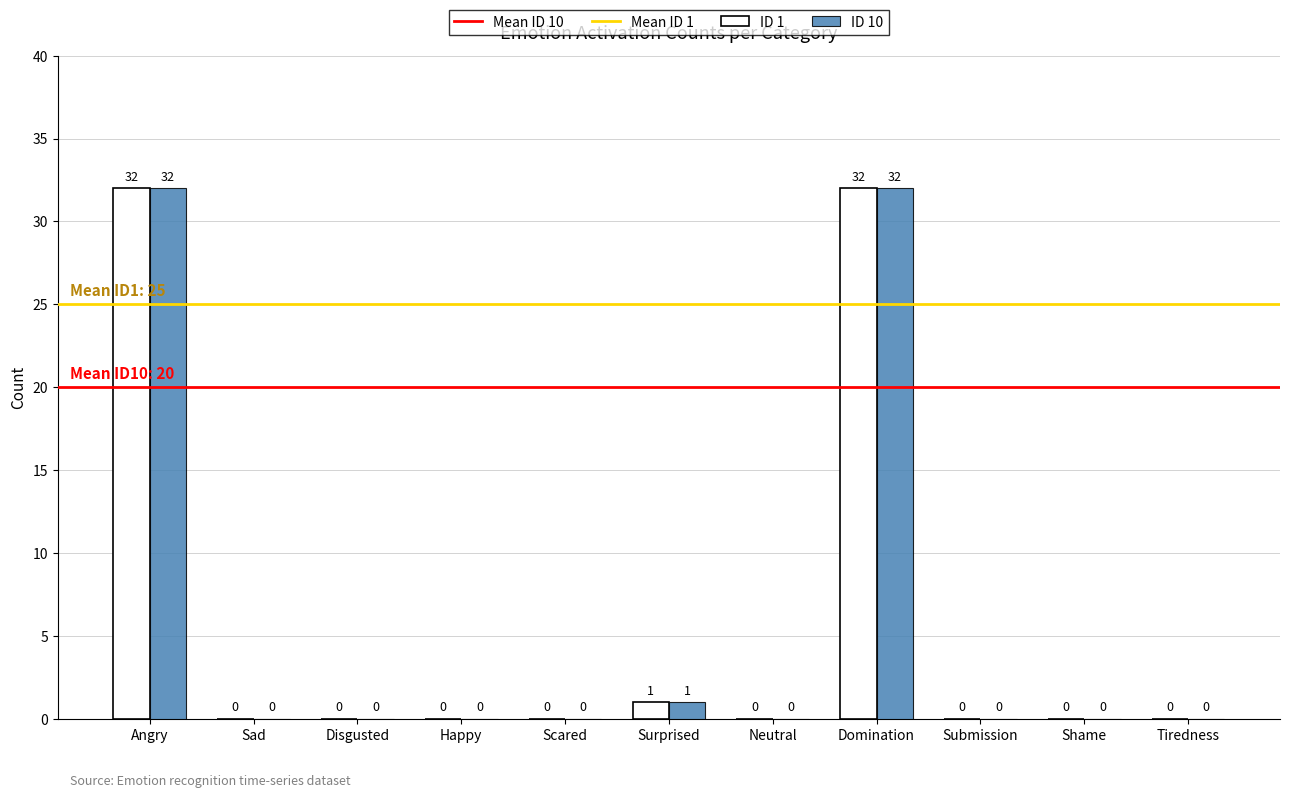

Where is ID 1 nearest to the value 16?

Surprised